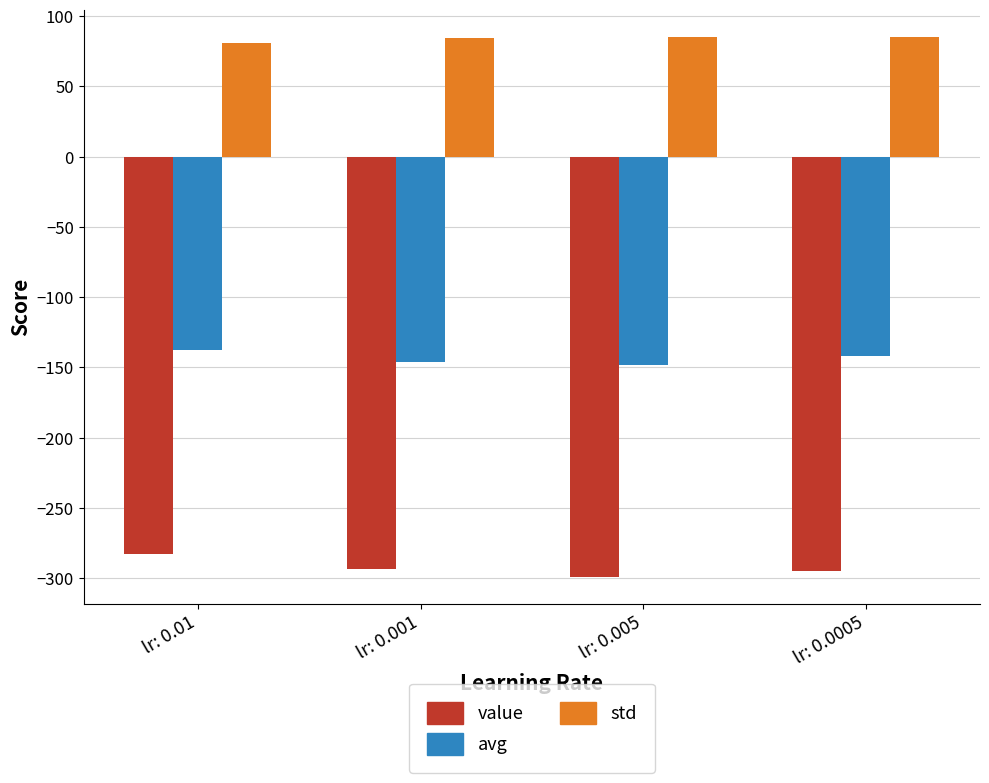

Rank the series by their average value, from lowest to highest.

value, avg, std